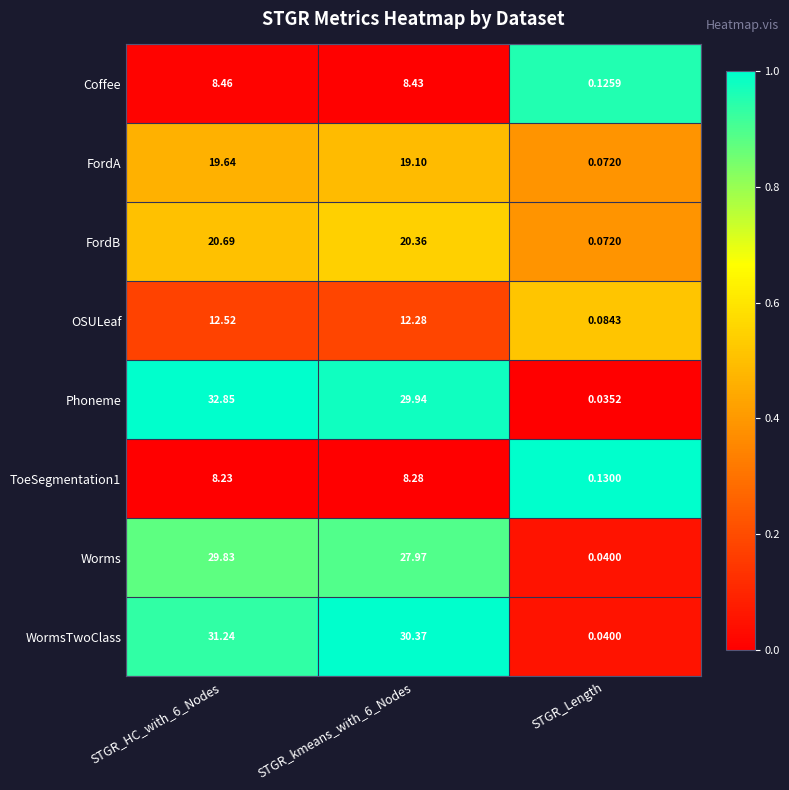

Which series changed the most between STGR_HC_with_6_Nodes and STGR_kmeans_with_6_Nodes?

Phoneme